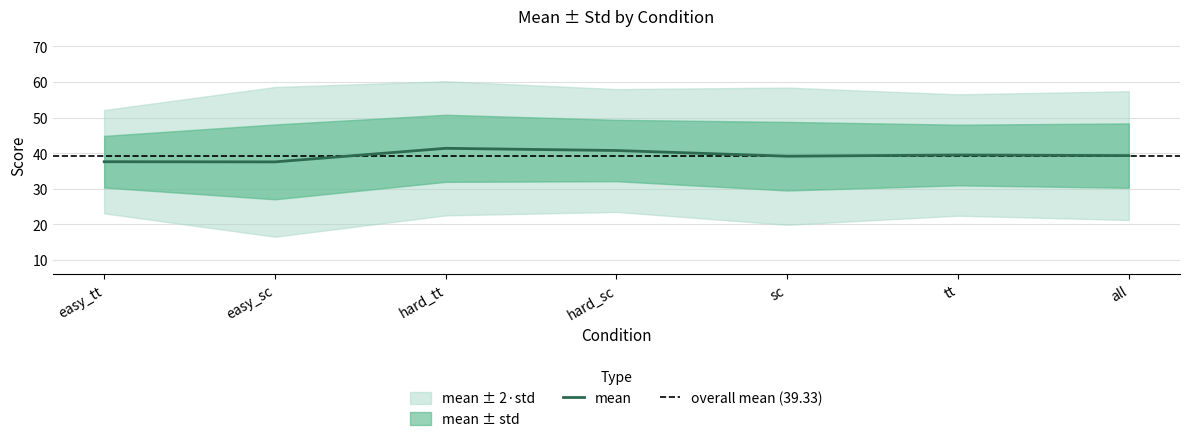

Which has a higher value, easy_tt or hard_sc?

hard_sc